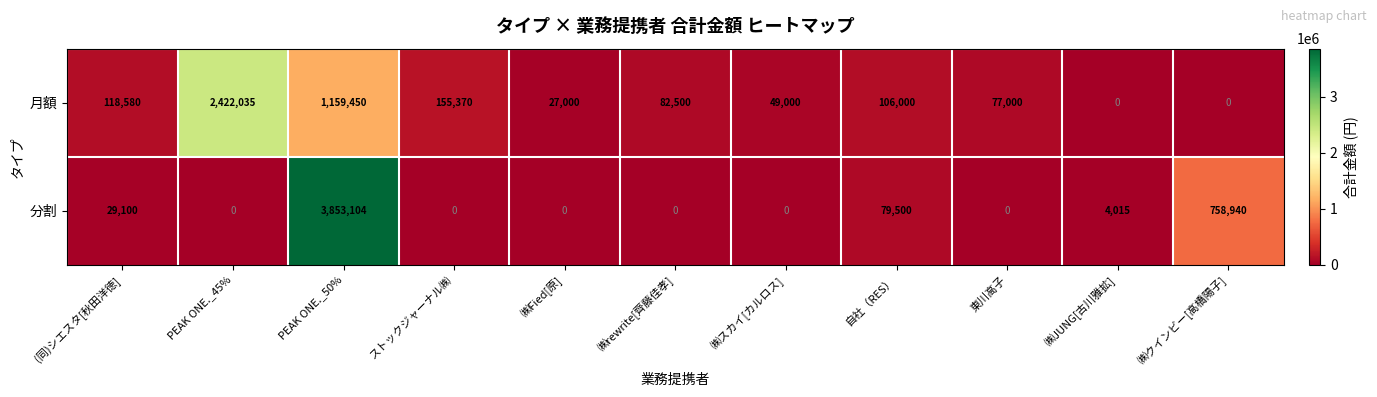

What value does the 月額 series have at 東川高子?

77000